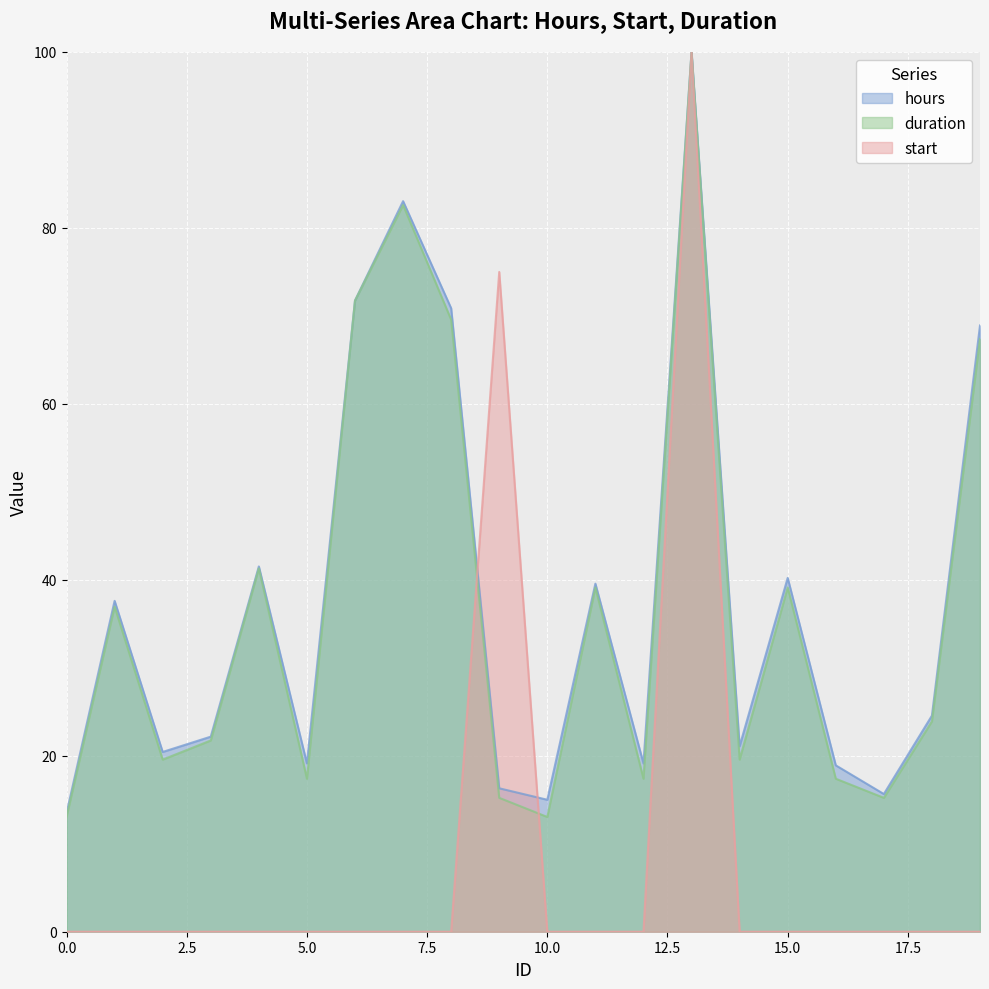

What is the spread (max minus min) of values at 9?

59.8